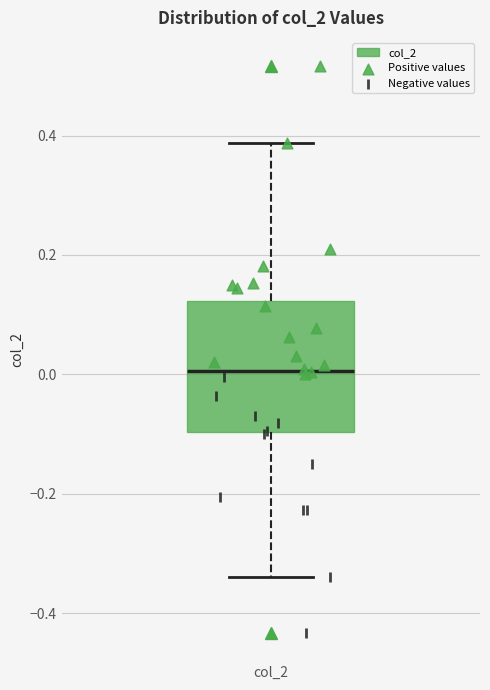

Where is the lower edge of the box for col_2 on the y-axis? The values are not printed on the chart, so give them approximately, as read against the axis.

-0.10